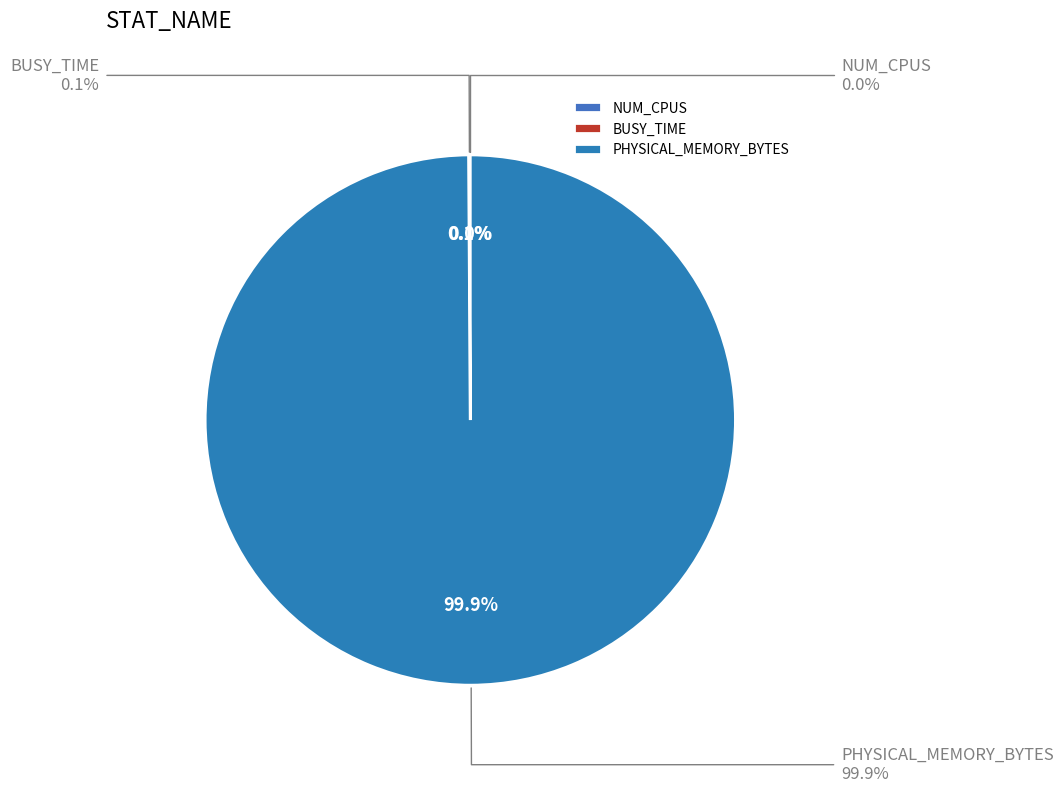

What percentage do PHYSICAL_MEMORY_BYTES and NUM_CPUS together represent?

99.9%